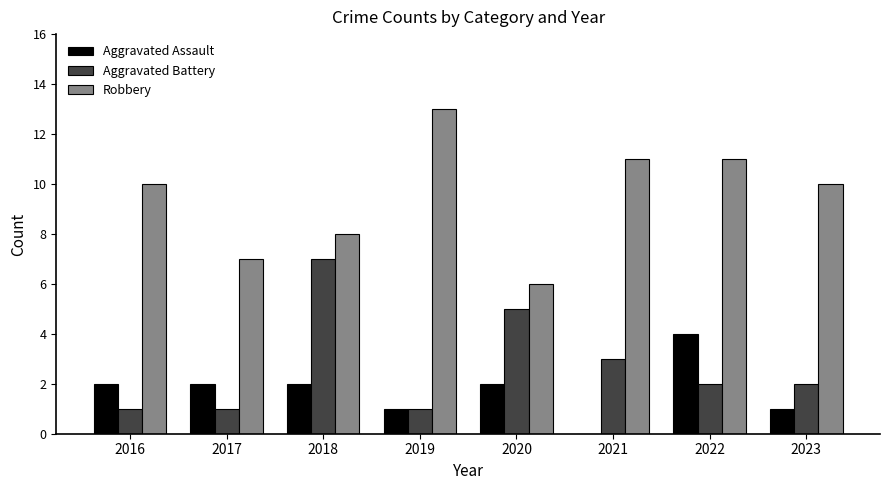

What are all the series names shown in the legend?

Aggravated Assault, Aggravated Battery, Robbery